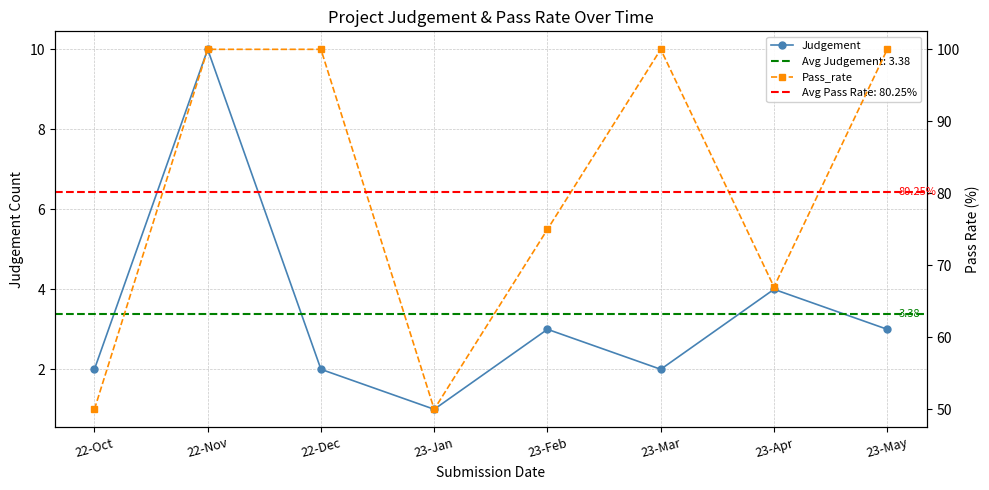

List the series in order of their peak value, highest first.

Pass_rate, Judgement